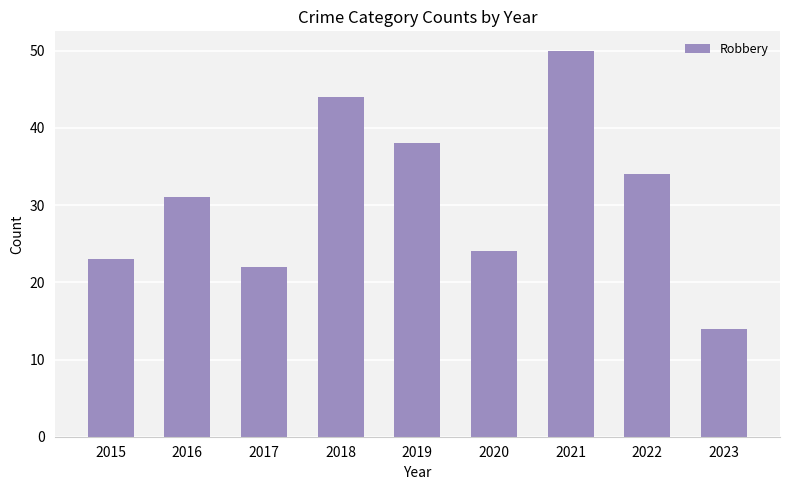

Reading left to right, transcribe all the data shown in this chart.

23	31	22	44	38	24	50	34	14